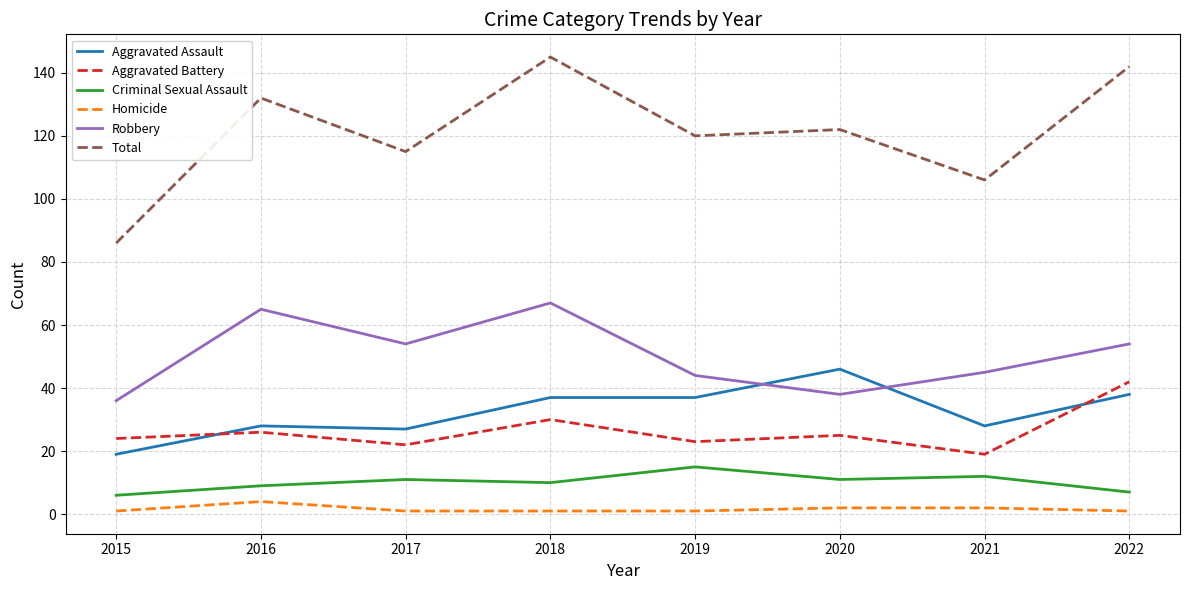

Reading left to right, what are all the values shown in this chart?

Aggravated Assault: 19	28	27	37	37	46	28	38
Aggravated Battery: 24	26	22	30	23	25	19	42
Criminal Sexual Assault: 6	9	11	10	15	11	12	7
Homicide: 1	4	1	1	1	2	2	1
Robbery: 36	65	54	67	44	38	45	54
Total: 86	132	115	145	120	122	106	142